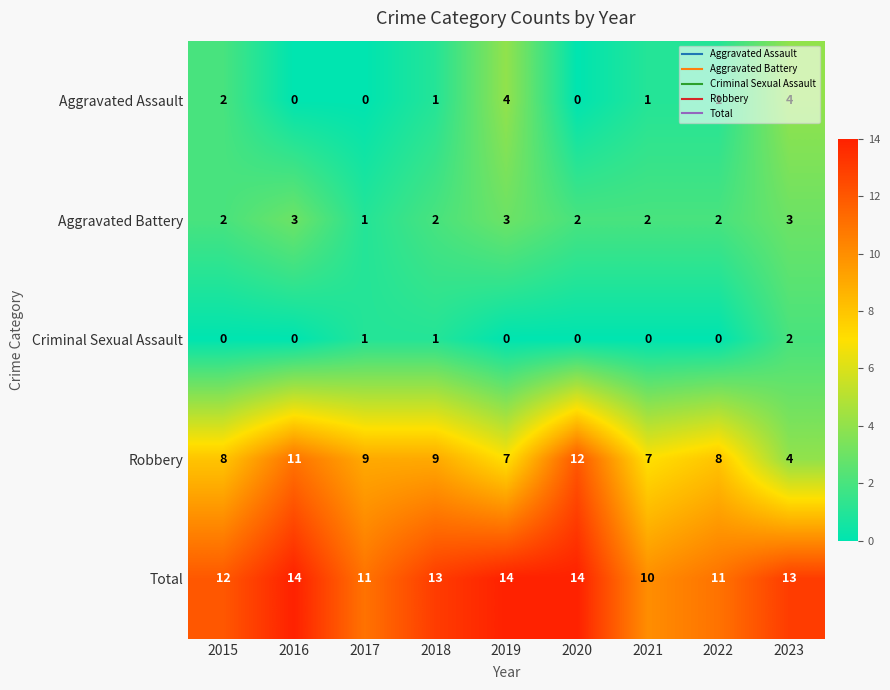

Is the value of Aggravated Battery at 2023 greater than the value of Total at 2018?

No